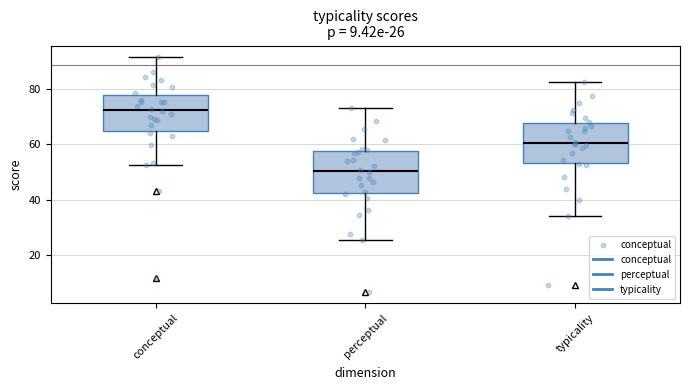

Which box has the lowest median line?

perceptual